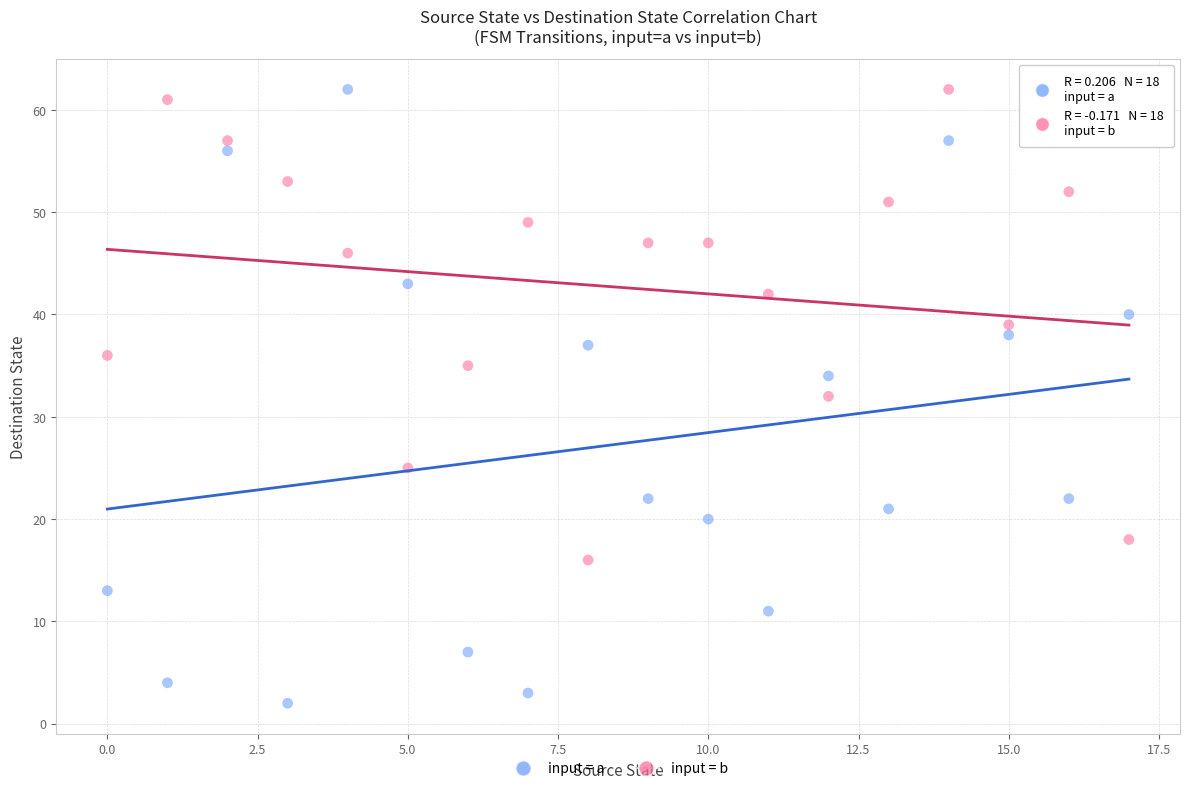

Across all data points, what is the range of Y values (max minus min)?

60